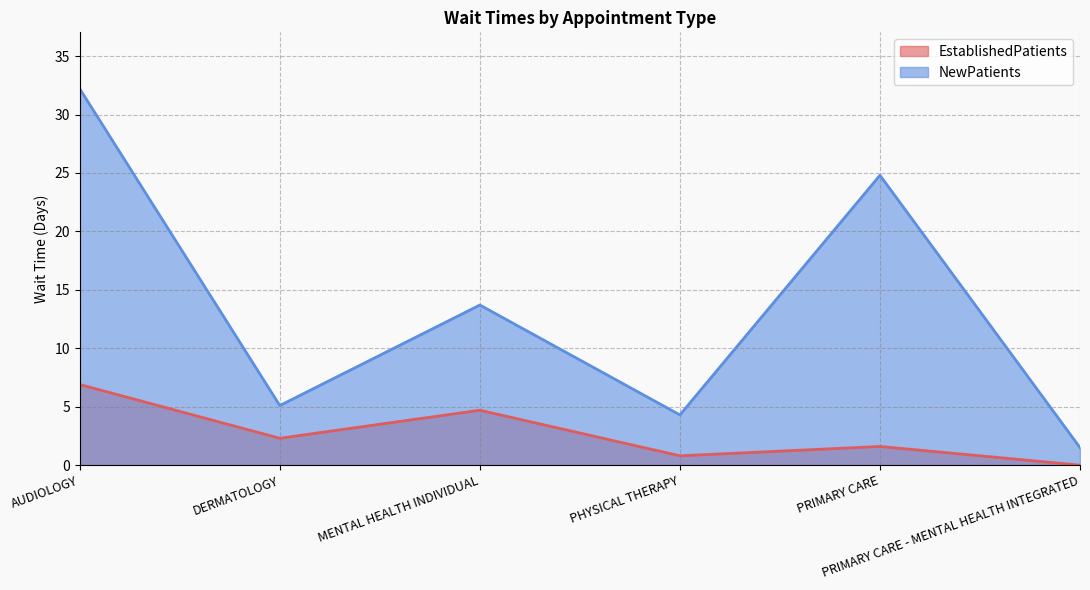

True or false: NewPatients has more than 1 points higher than both neighbors.

True